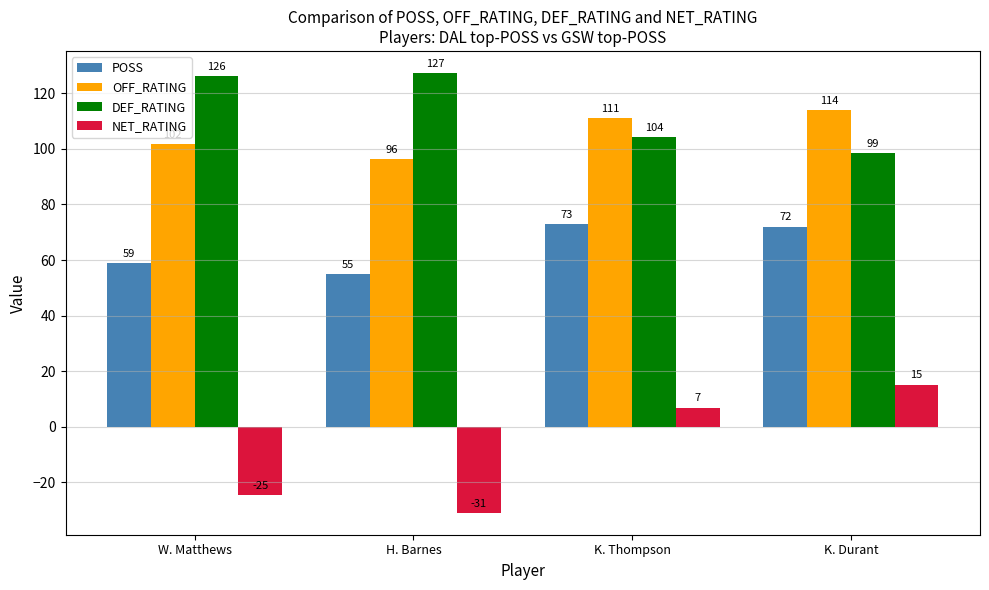

Is it true that DEF_RATING equals 28.1 at K. Durant?

False